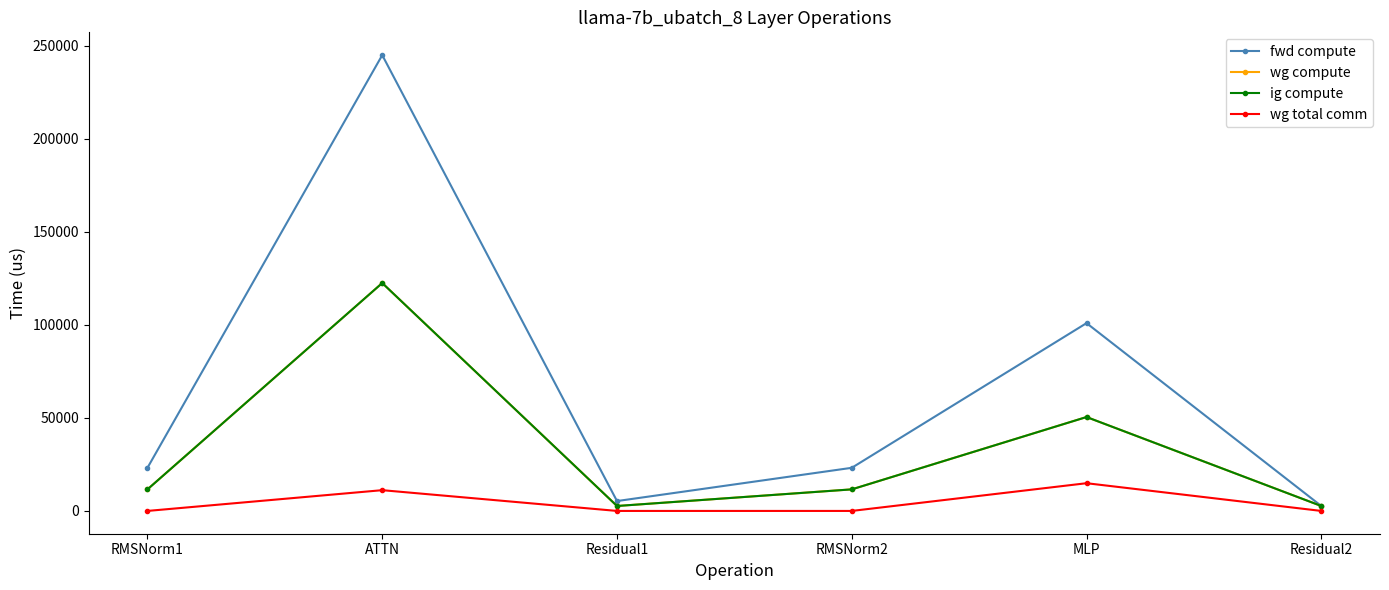

Reading right to left, transcribe all the data shown in this chart.

fwd compute: 2654.6	100972.9	23185.6	5309.2	245064.1	23185.6
wg compute: 2654.6	50486.5	11592.8	2654.6	122532.0	11592.8
ig compute: 2654.6	50486.5	11592.8	2654.6	122532.0	11592.8
wg total comm: 0.0	14903.8	0.0	0.0	11160.8	0.0